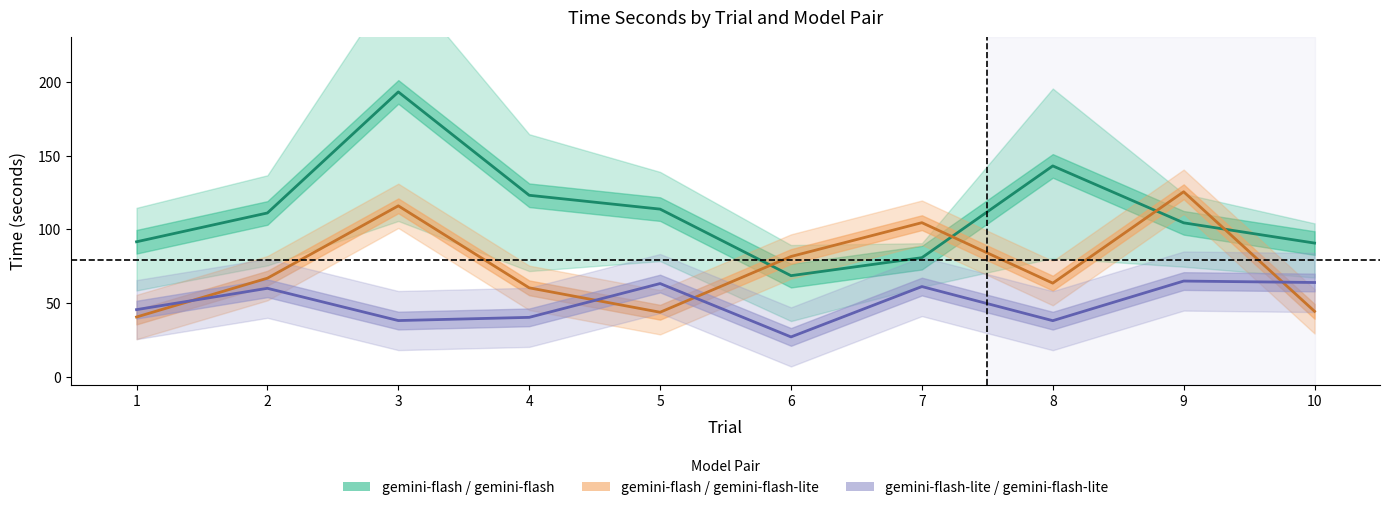

The lite_lite_time series shows 69.6 at 1. True or false?

False